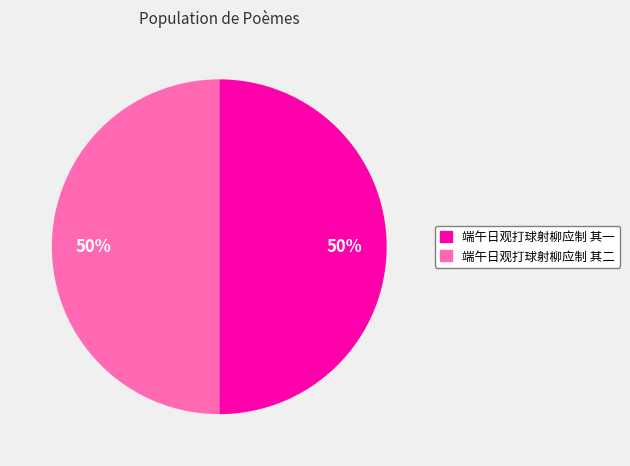

Is the sum of 端午日观打球射柳应制 其二 and 端午日观打球射柳应制 其一 greater than half?

Yes